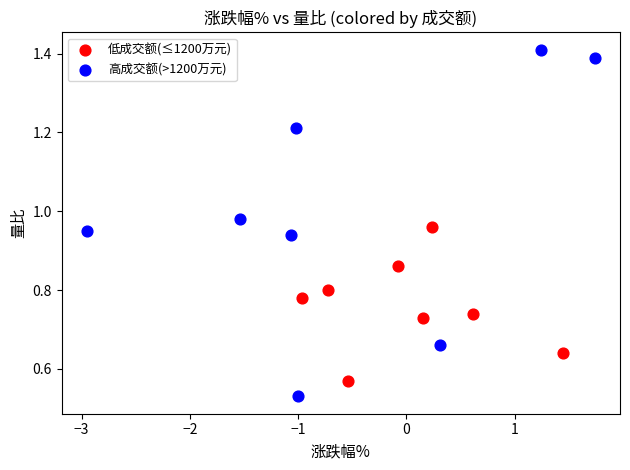

Which series contains the lowest Y value?

高成交额(>1200万元)